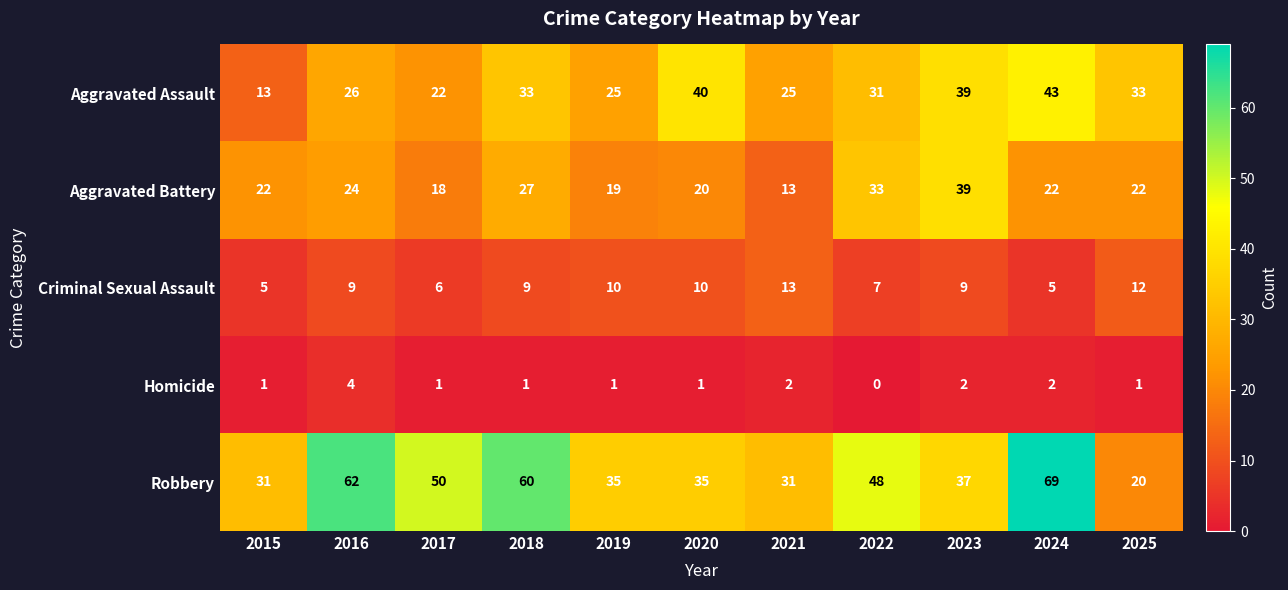

How many series are shown in this chart?

5